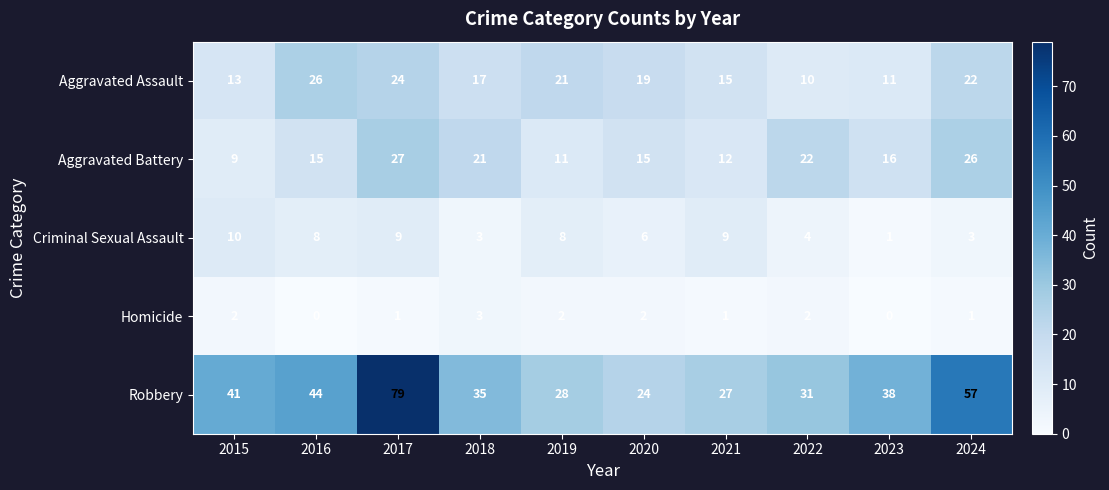

What is the sum of the Criminal Sexual Assault values at 2023 and 2019?

9